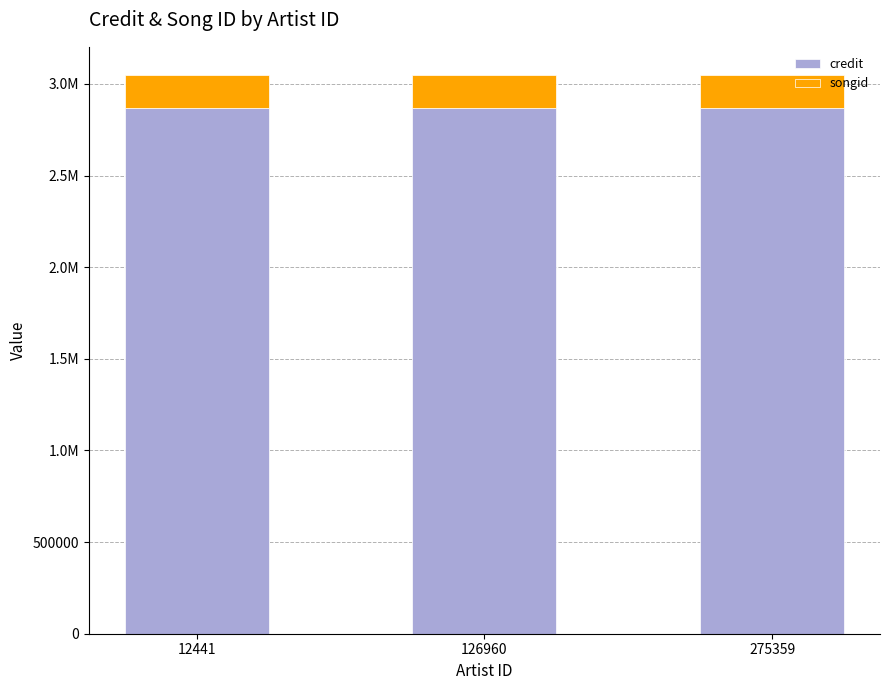

Are the bars grouped side by side (vs. stacked)?

No